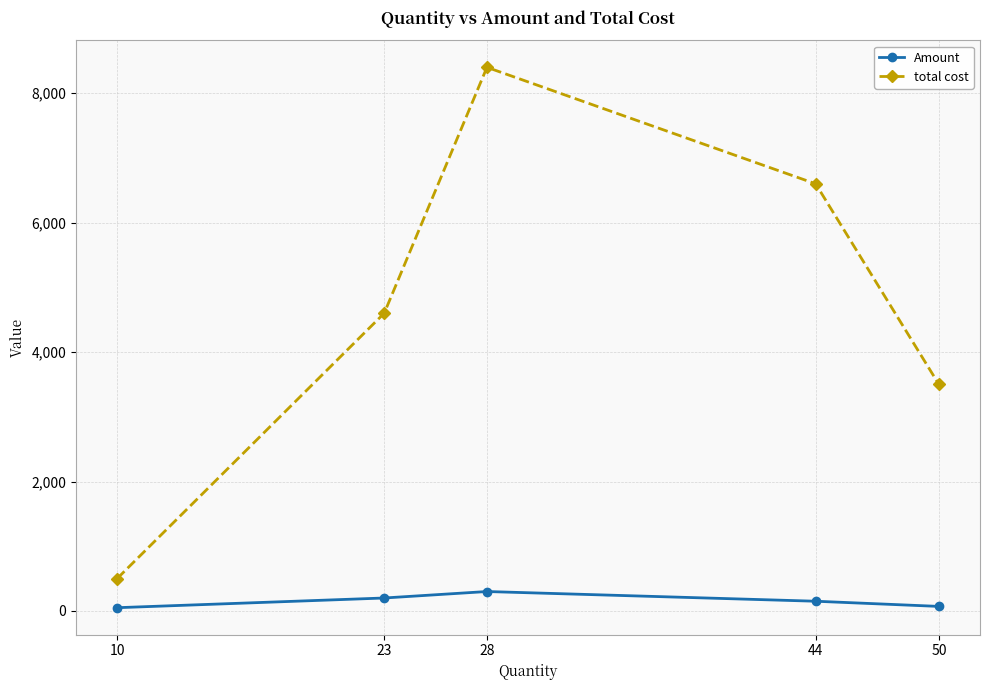

True or false: total cost has more than 0 points higher than both neighbors.

True